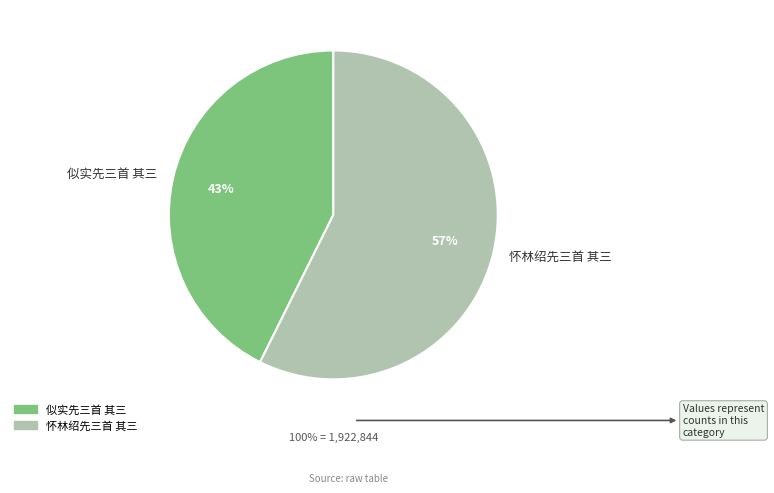

Combined, do 似实先三首 其三 and 怀林绍先三首 其三 account for over 50%?

Yes